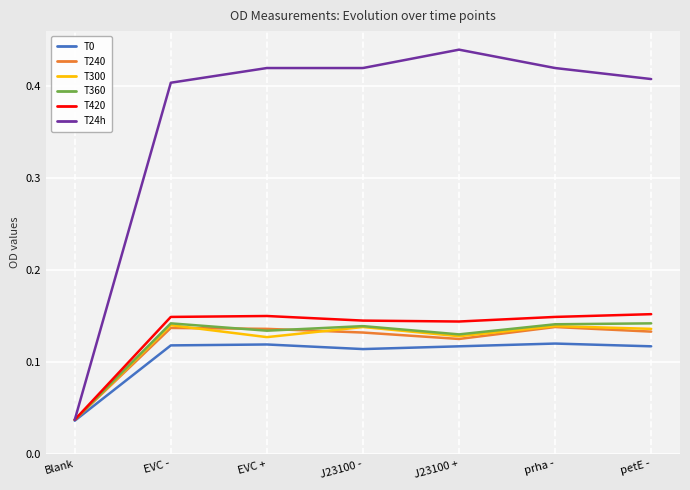

What is the difference between the highest and lowest values at EVC +?

0.3